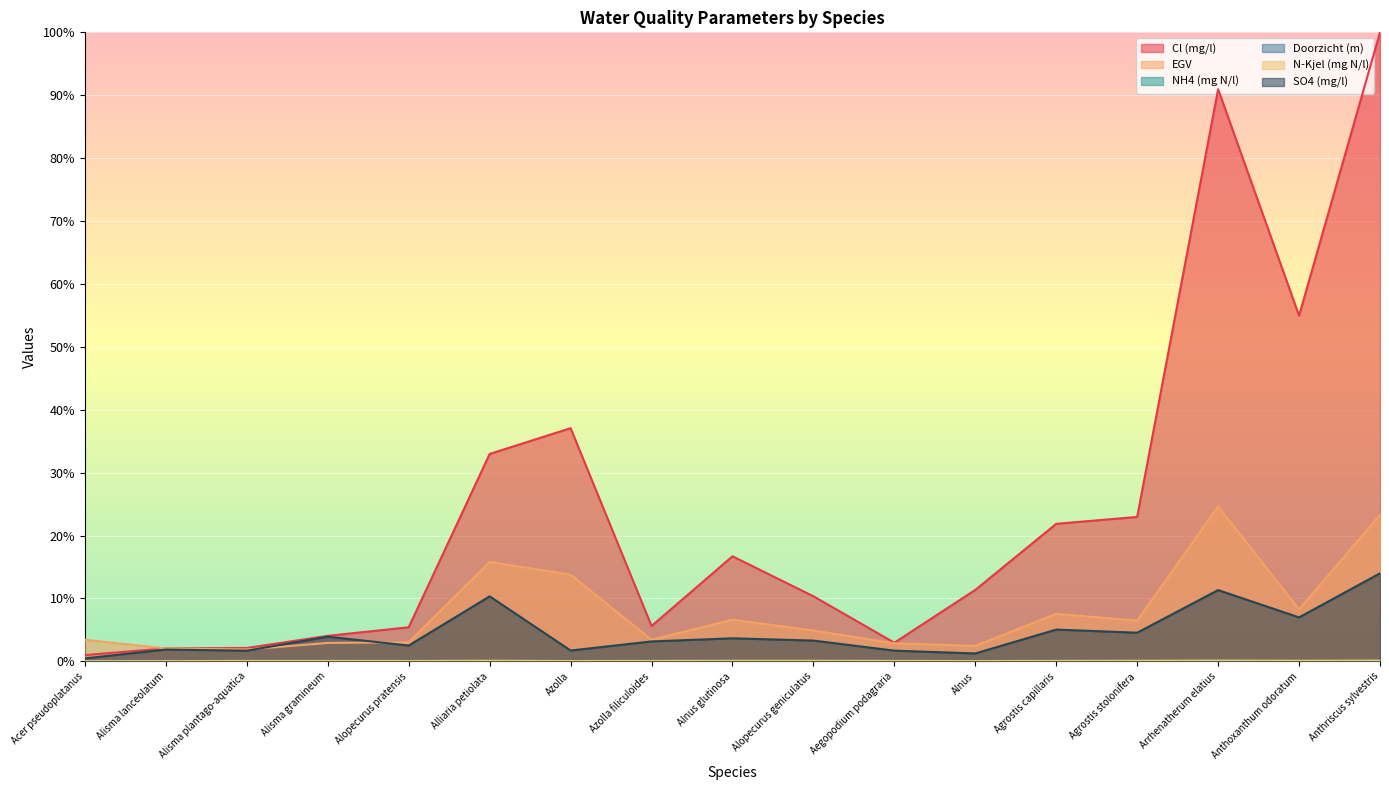

What is the difference between the Cl (mg/l) values at Arrhenatherum elatius and Alisma plantago-aquatica?

88.8